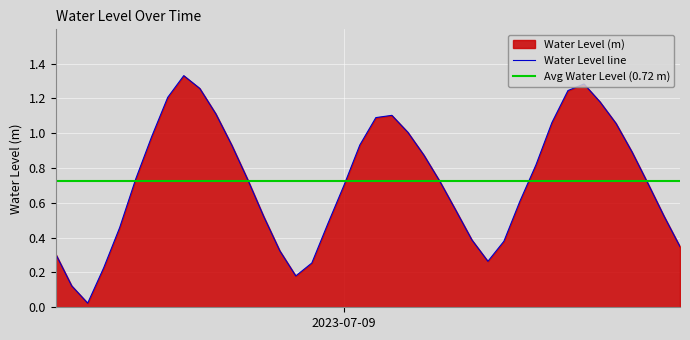

How many lines are shown in the chart?

1